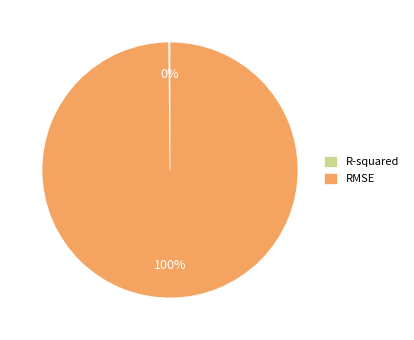

Does any single category account for the majority?

Yes